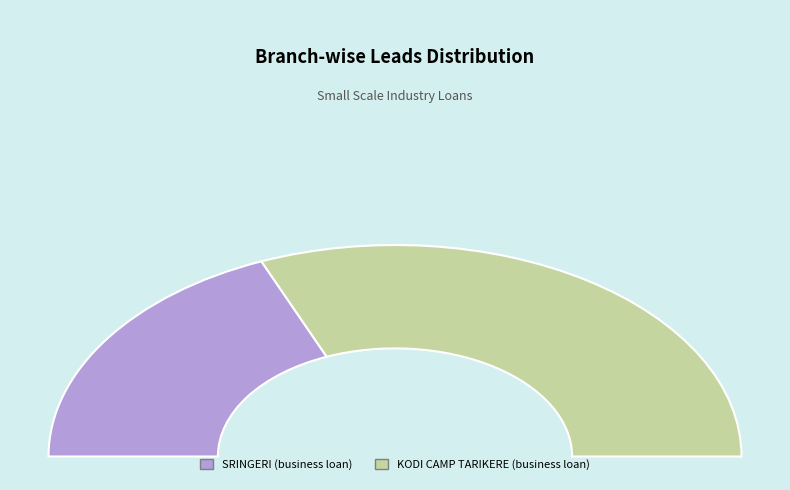

Rank the categories by value from highest to lowest.

KODI CAMP TARIKERE (business loan), SRINGERI (business loan)